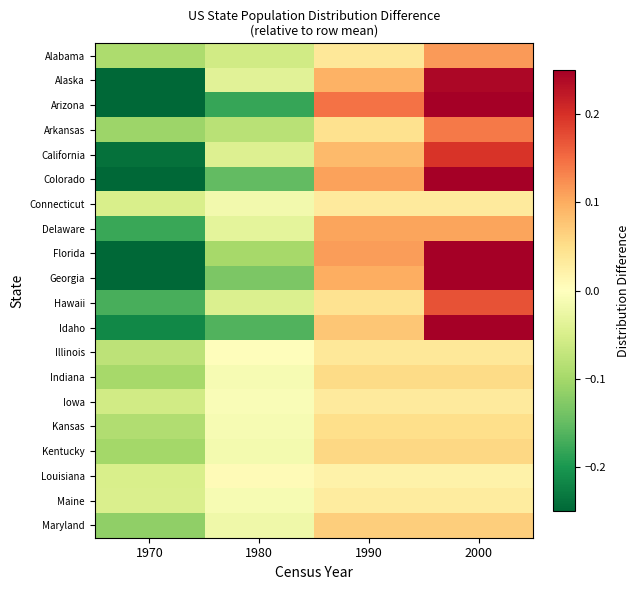

How many distinct data groups are displayed?

20